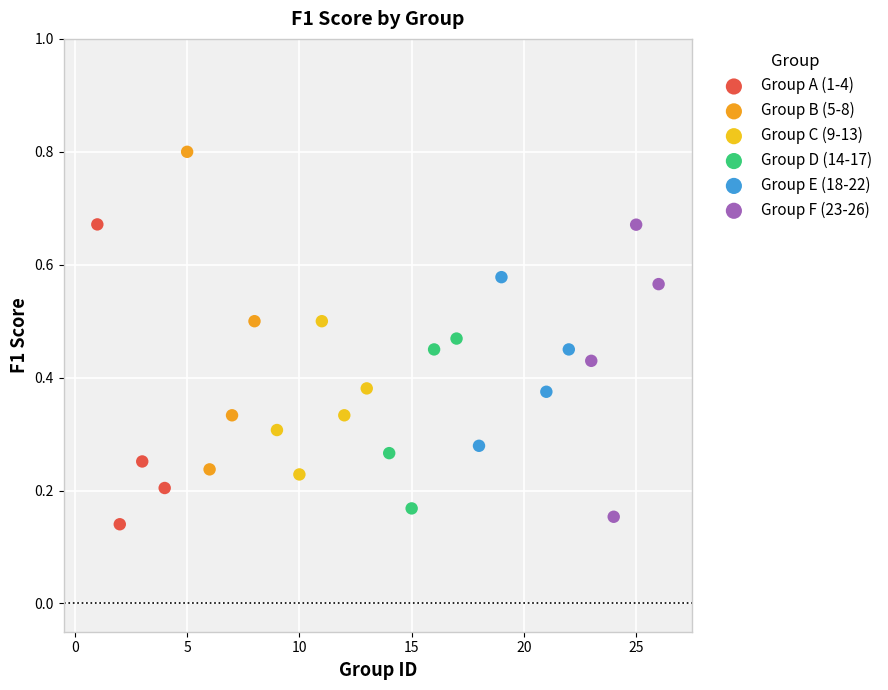

Which series has the widest spread of Y values?

Group B (5-8)